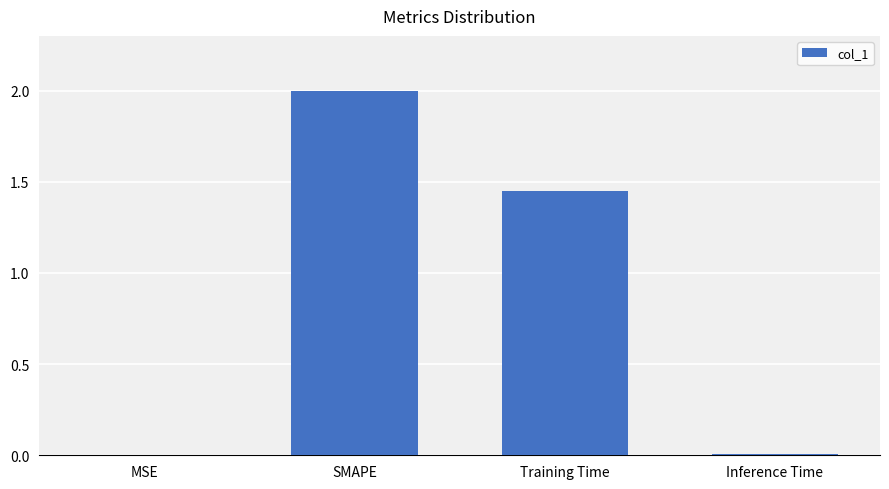

How many data points are above 1?

2